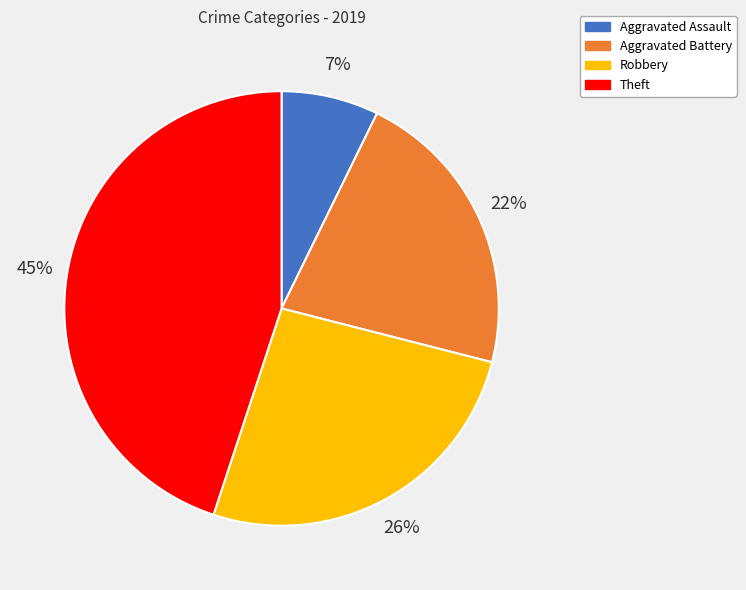

What is the largest slice in the pie chart?

Theft